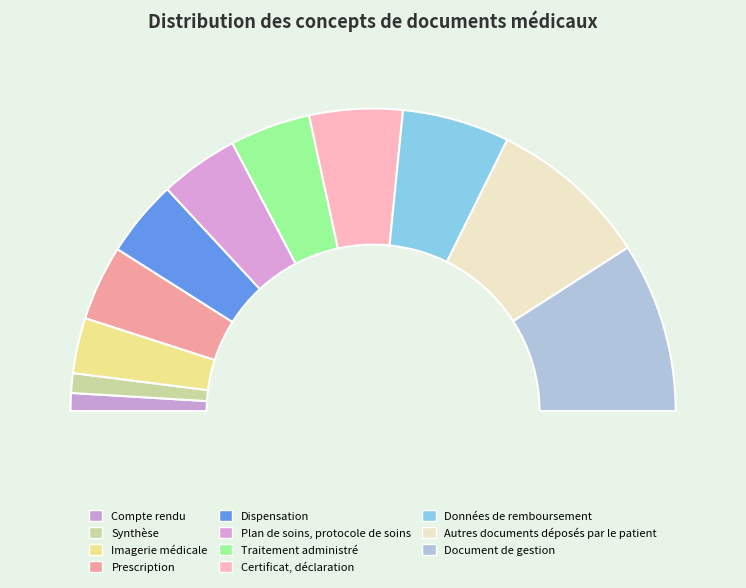

Is Traitement administré the majority of the pie?

No